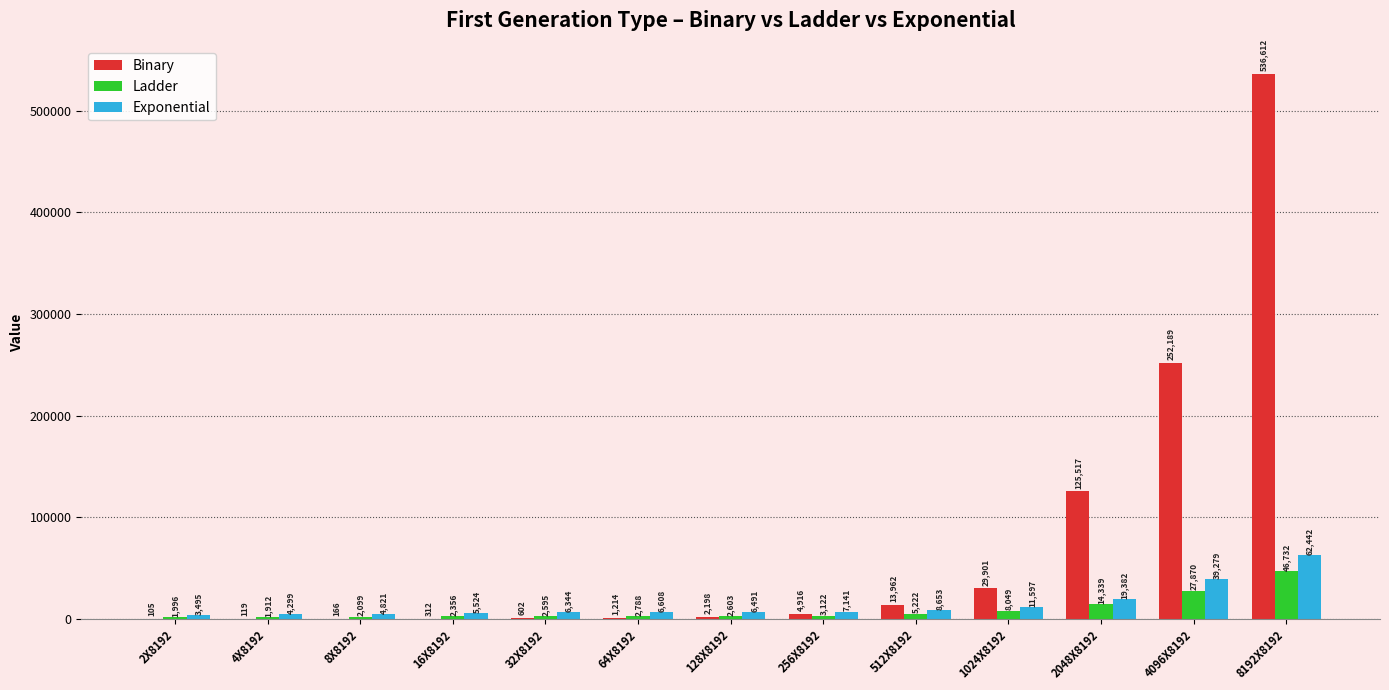

What is the approximate value of Ladder at 16X8192?

2356